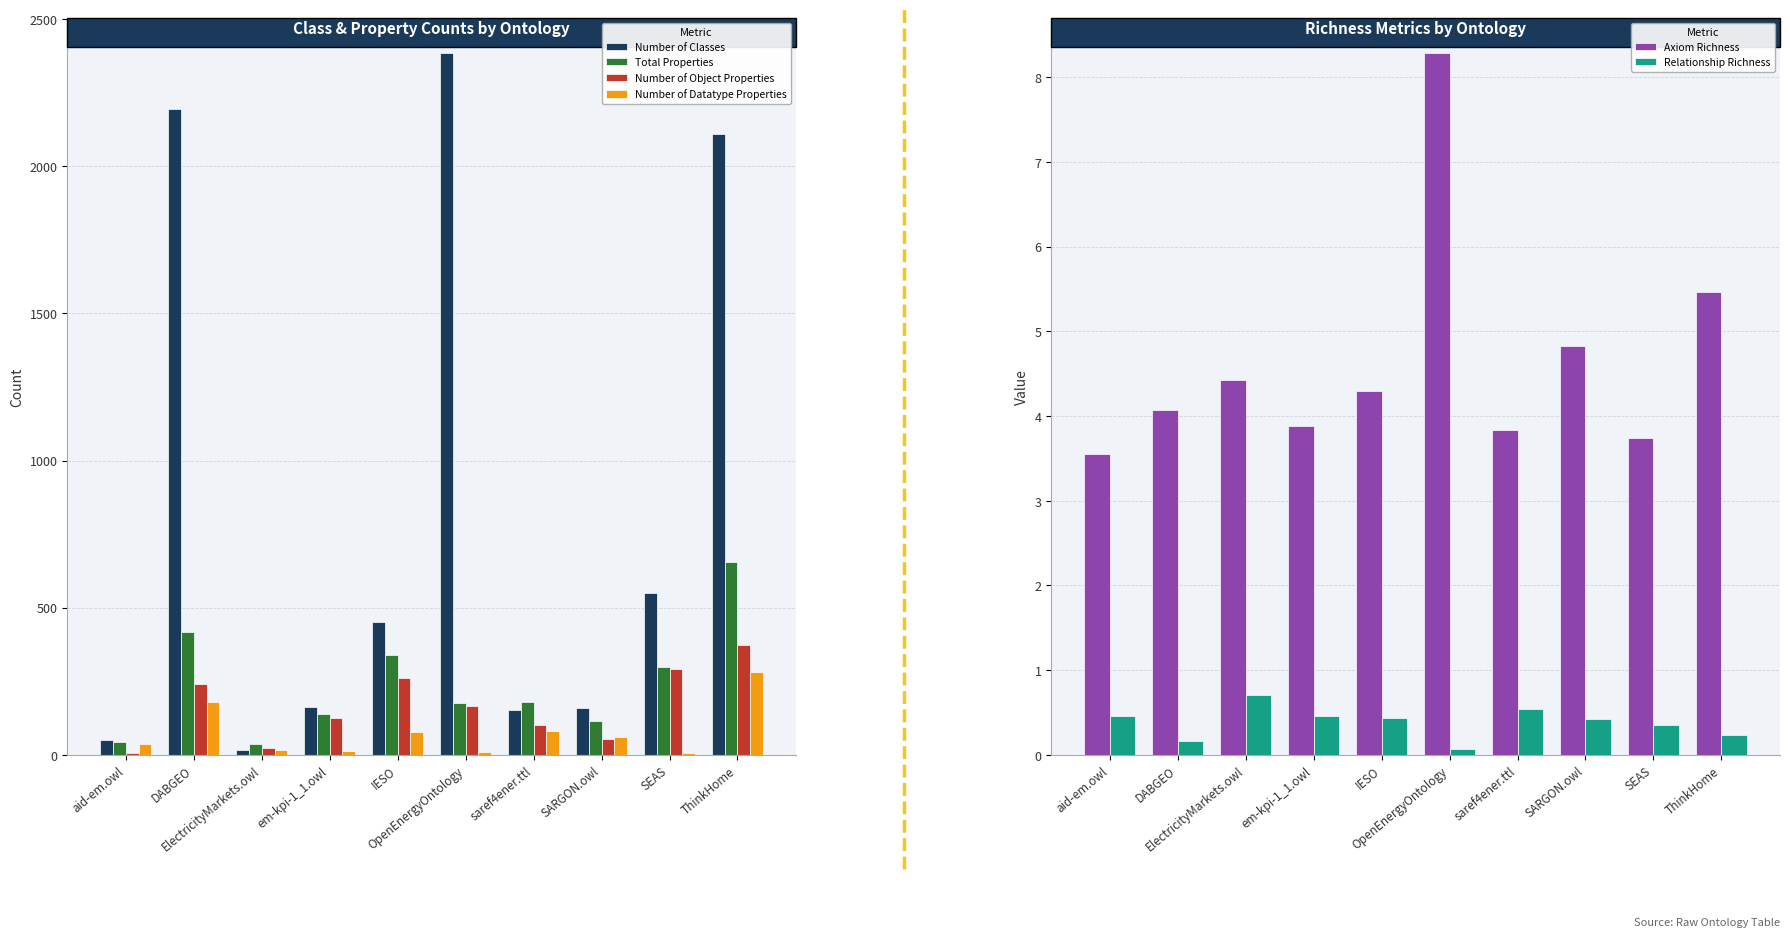

What position from the left is IESO?

5